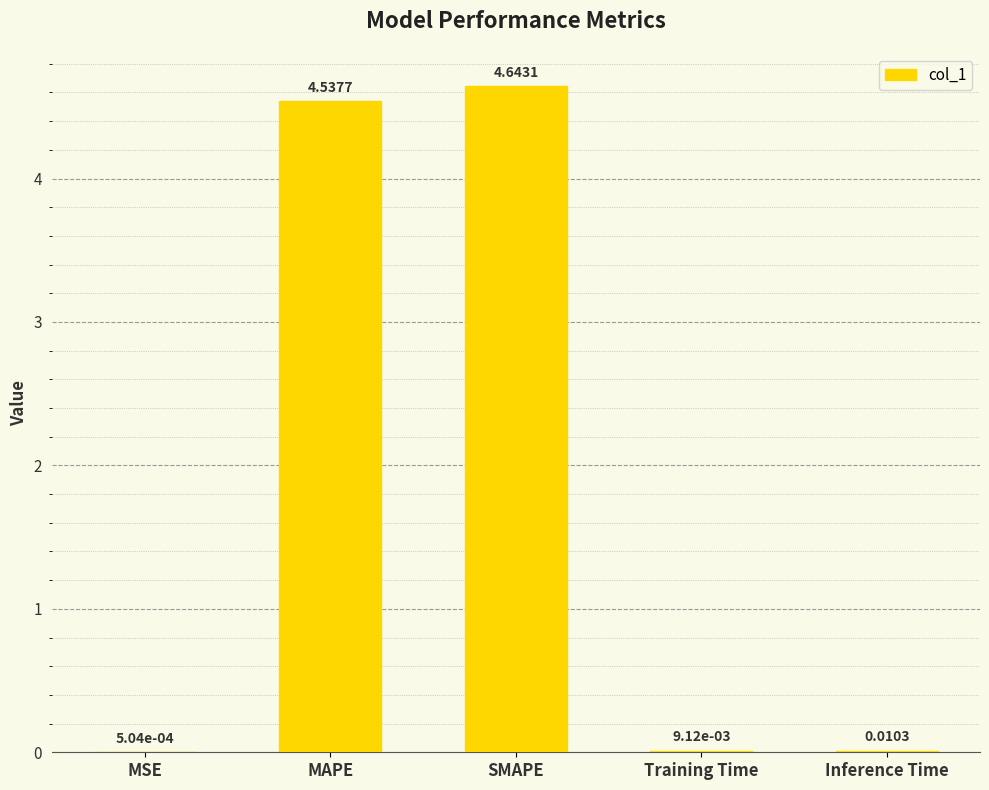

At which label is the value closest to 2?

Inference Time